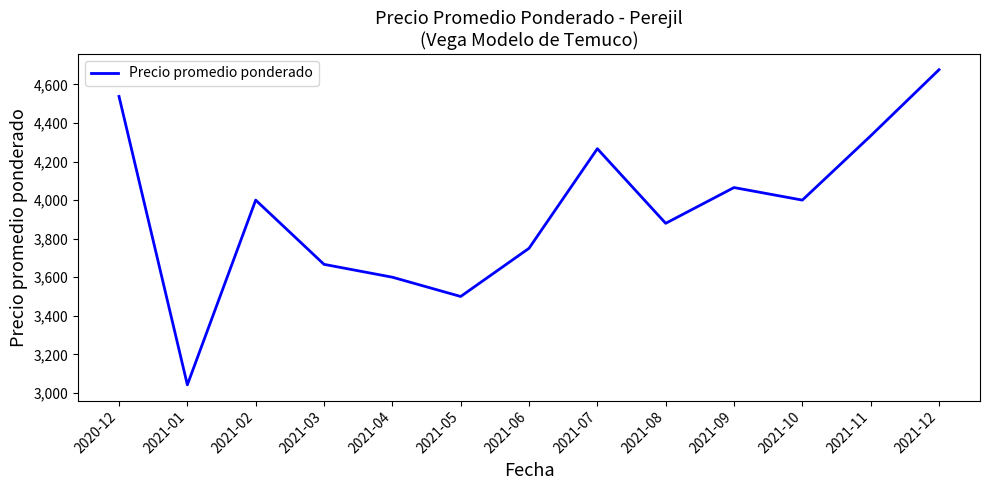

What is the difference between the values at 2021-11 and 2021-12?

343.2